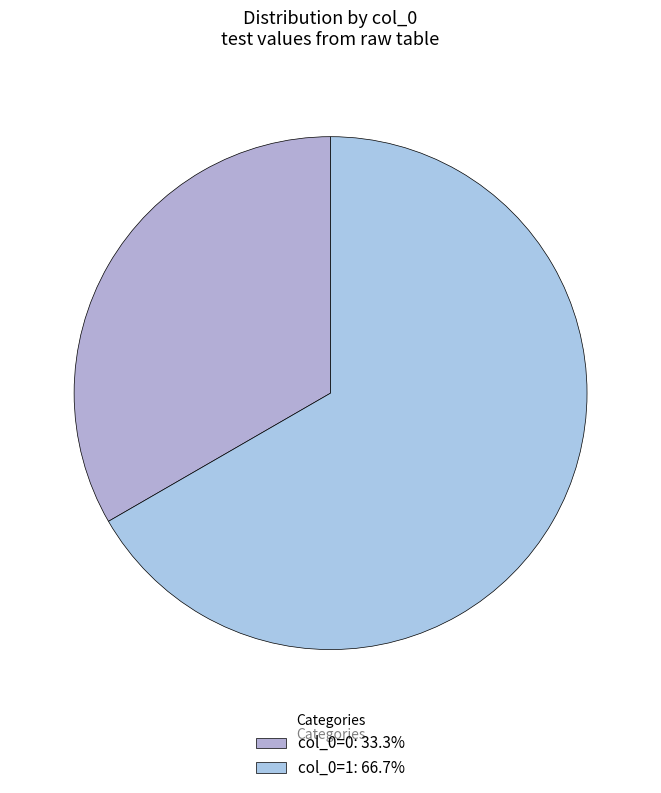

Is there any slice that represents more than half of the pie?

Yes